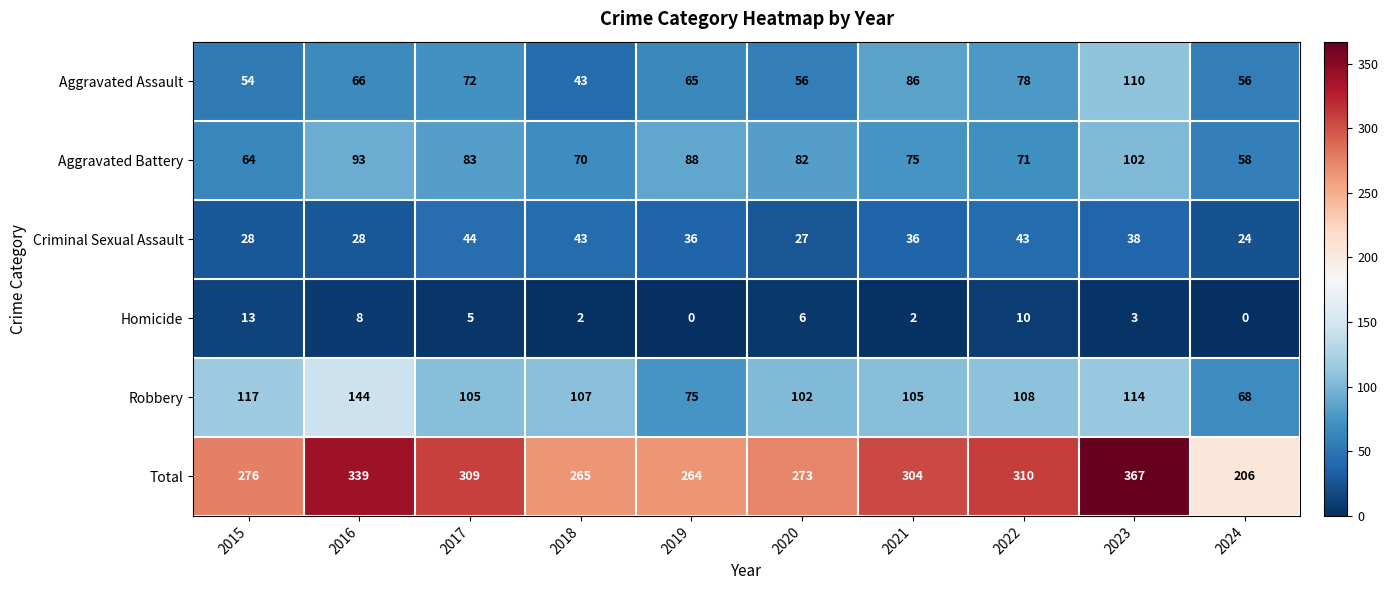

What is the maximum value shown in the chart?

367